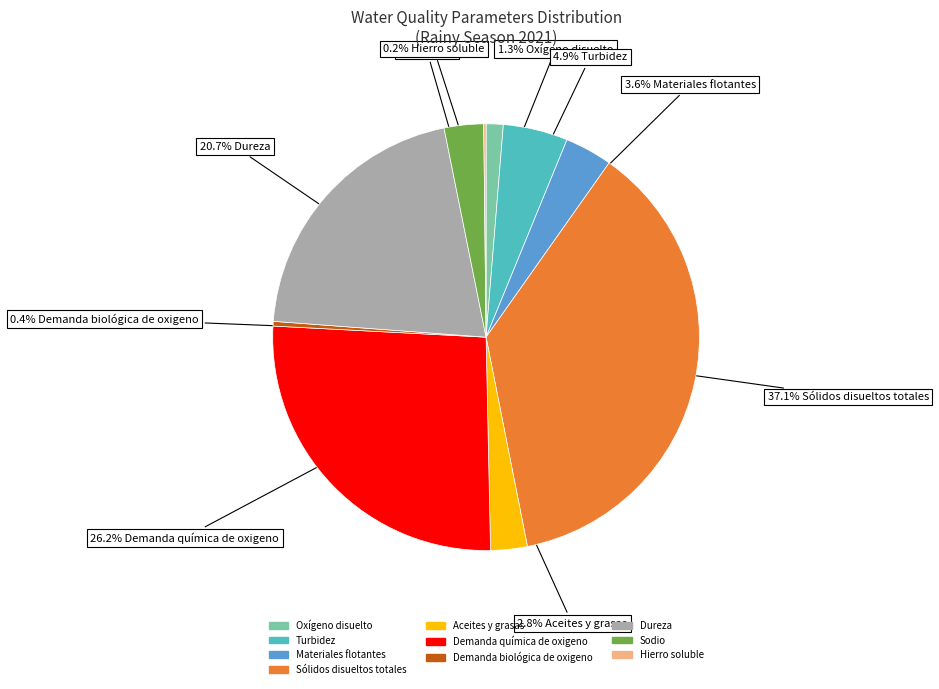

Which slice is the largest?

Sólidos disueltos totales